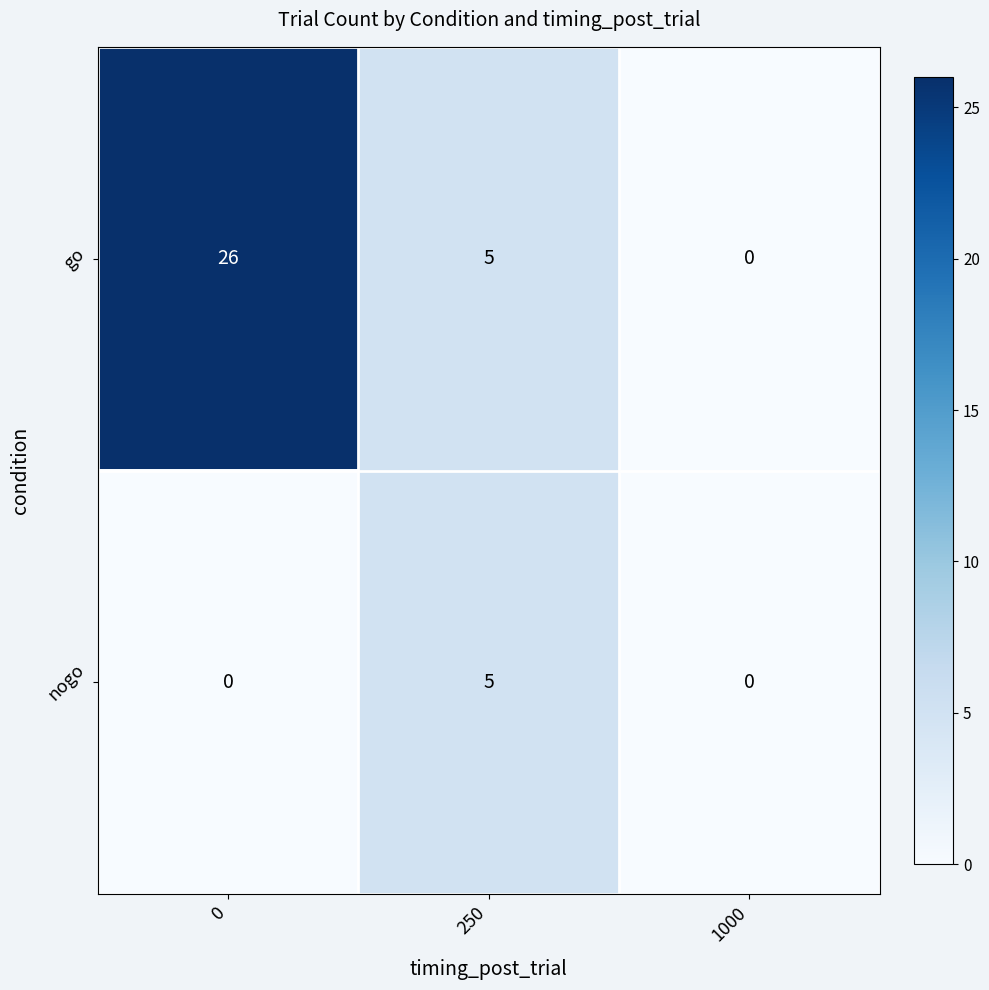

Which series has the largest range (max minus min)?

go